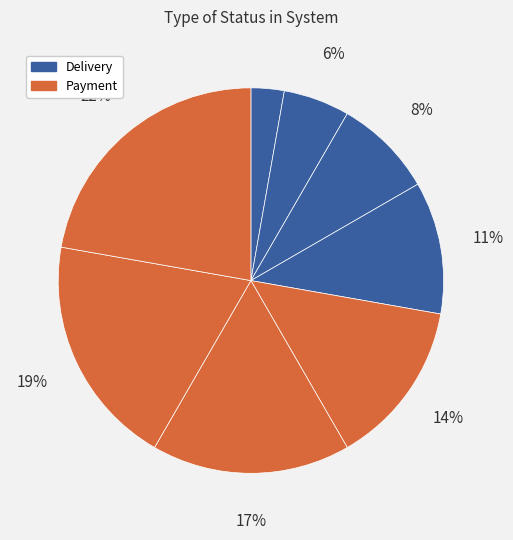

To the nearest percent, what is the difference between the largest and smallest slice percentages?

19%